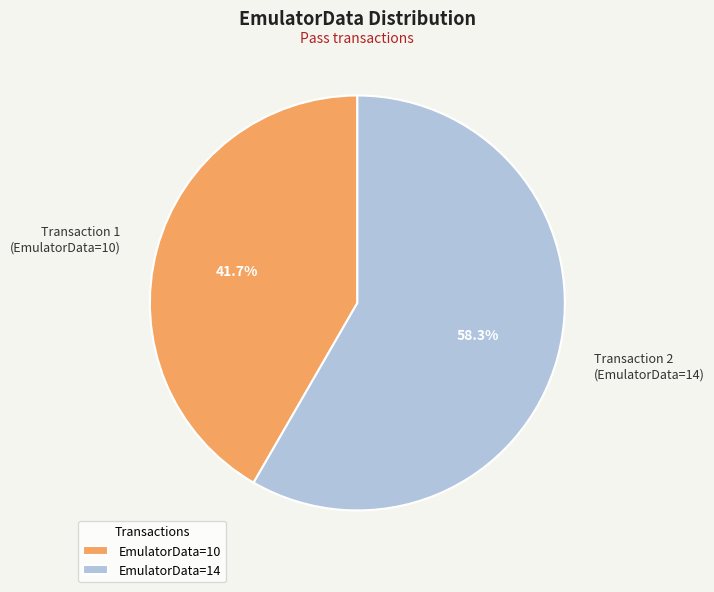

Does Transaction 2 (EmulatorData=14) represent more than half of the total?

Yes